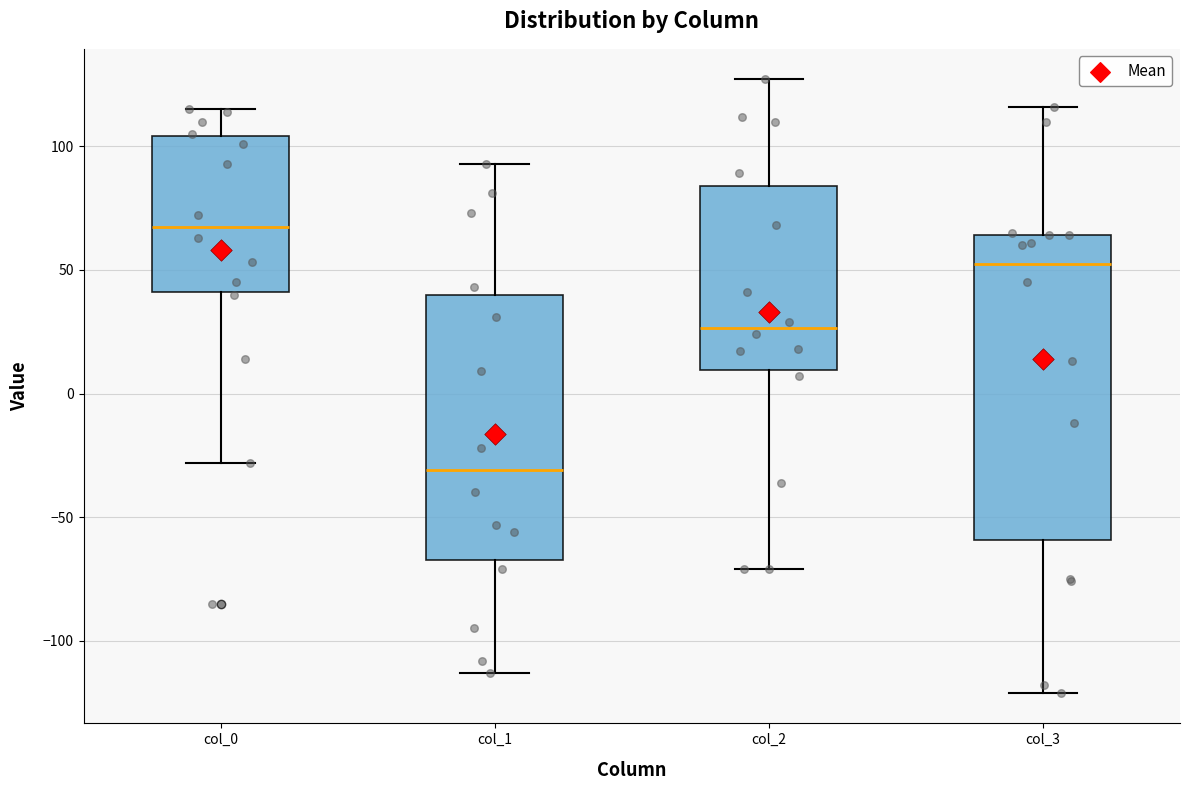

Reading left to right, transcribe this box plot: for each box, give where its median line is, the range the box spans, and where its two whiskers end, as read against the y-axis. The values are not printed on the chart, so give them approximately, as read against the axis.

col_0: median 70, box 40 to 105, whiskers -30 to 115
col_1: median -30, box -65 to 40, whiskers -115 to 95
col_2: median 25, box 10 to 85, whiskers -70 to 125
col_3: median 55, box -60 to 65, whiskers -120 to 115